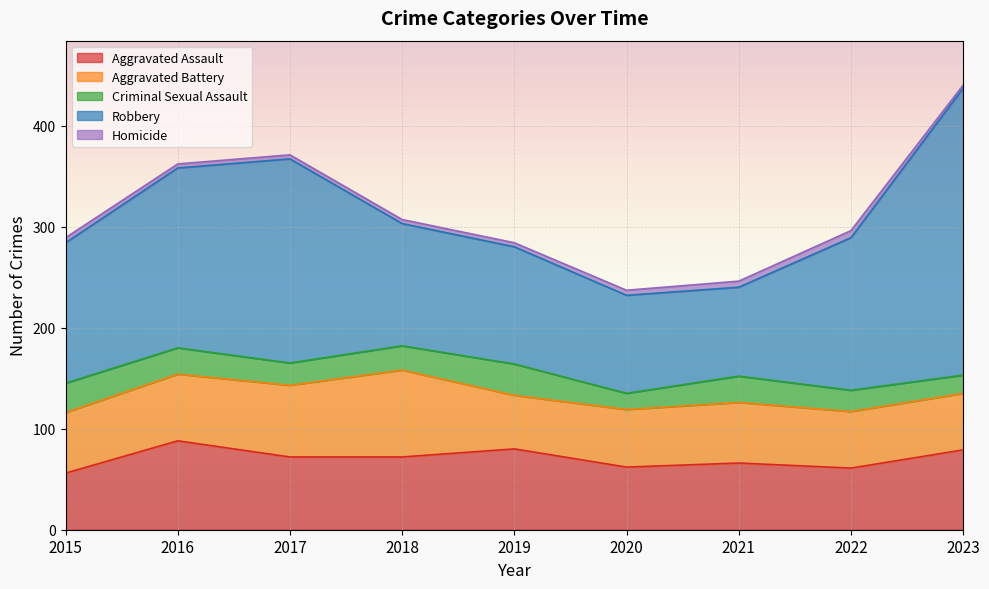

Where is the first local minimum for Aggravated Assault?

2020